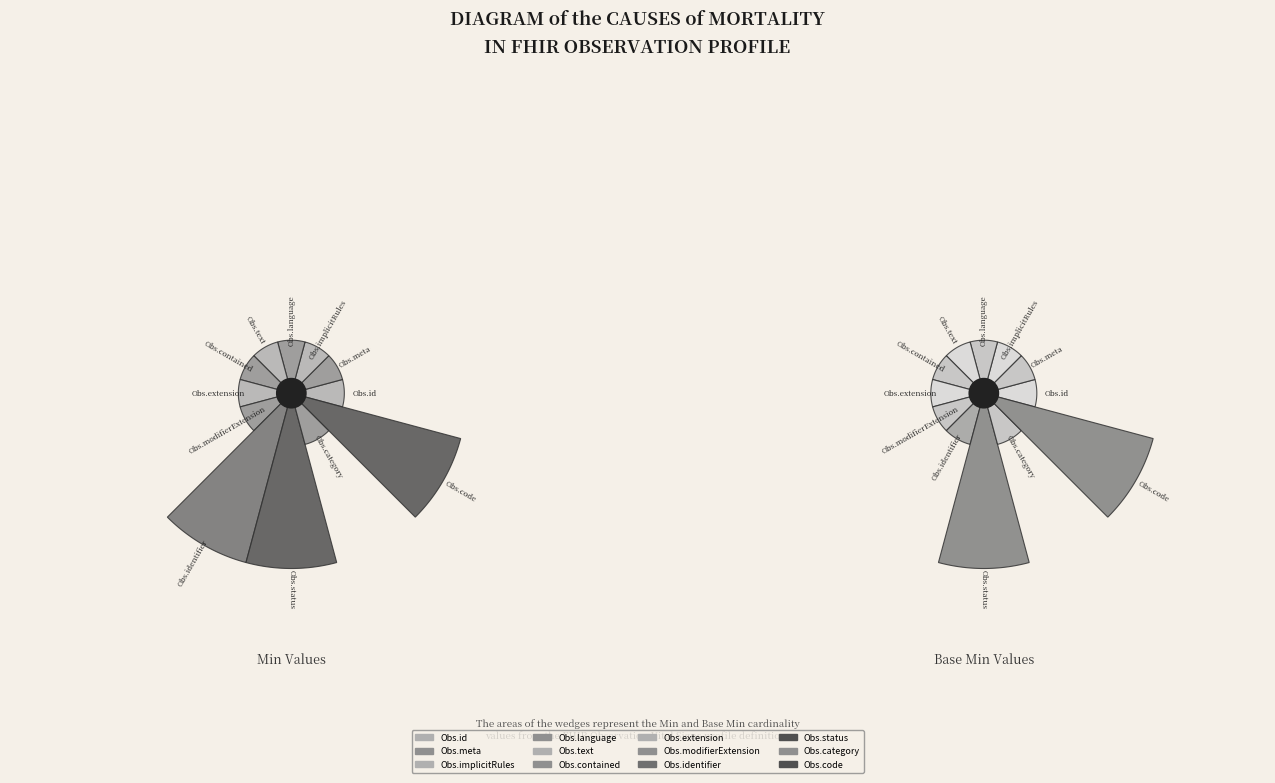

To the nearest percent, what is the average slice percentage?

8%